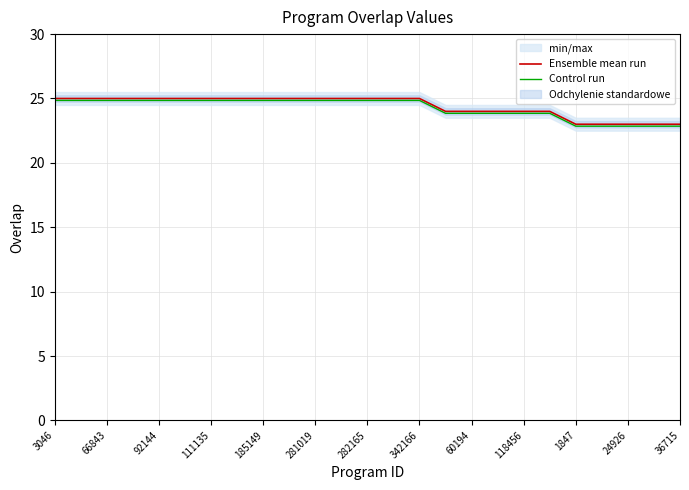

True or false: Ensemble mean run and Control run intersect in this chart.

False